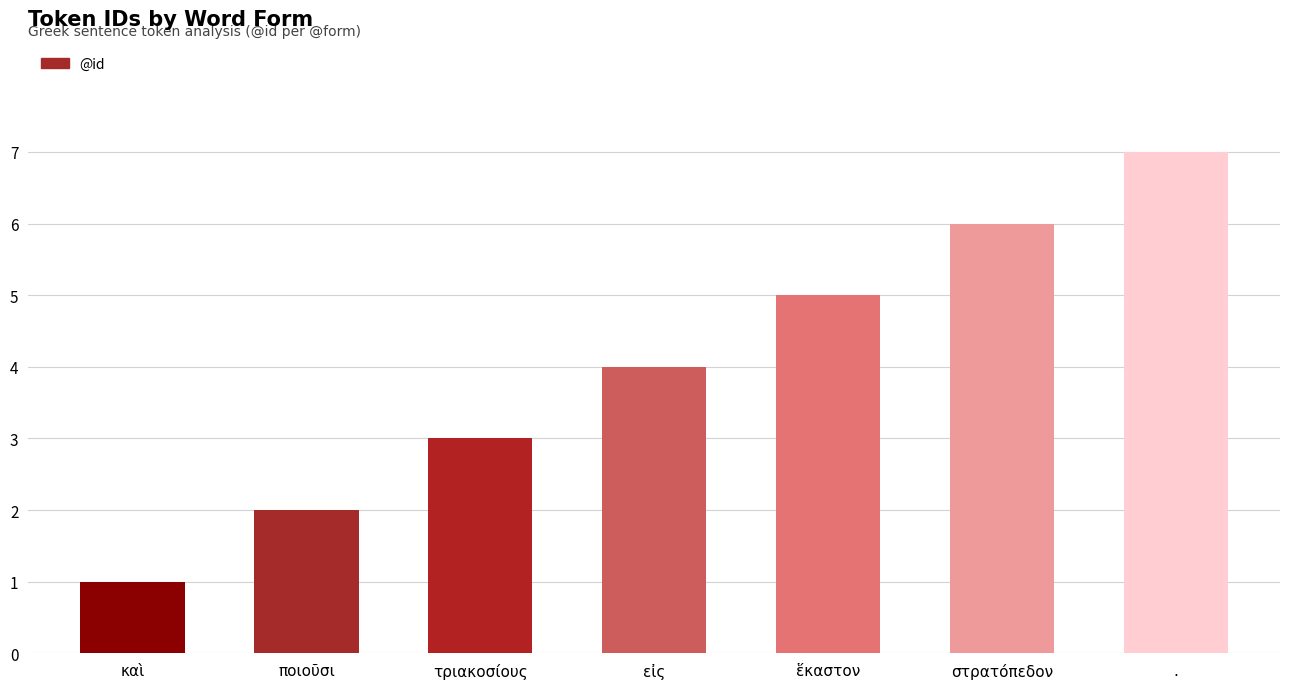

True or false: the data shows 1 at καὶ.

True